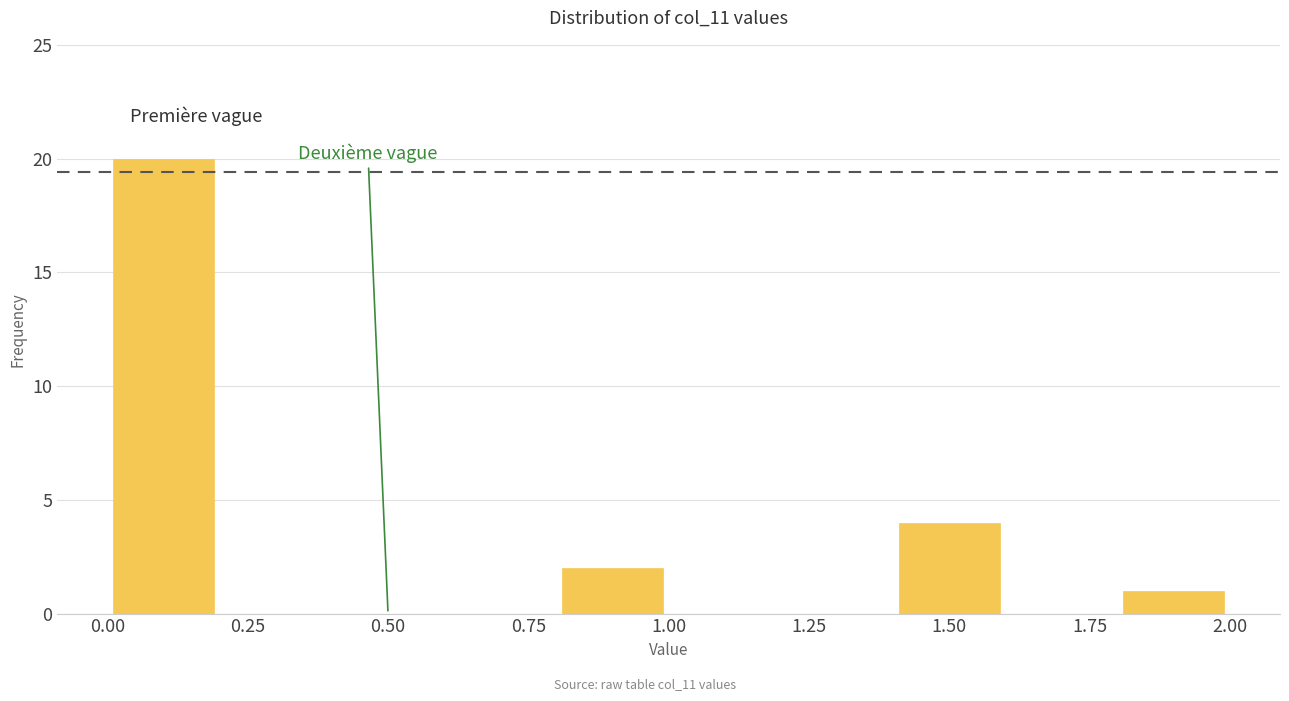

Reading left to right, transcribe this chart: for each bar, give the range it covers on the x-axis and its height. The values are not printed on the chart, so give them approximately, as read against the axis.

0.0 to 0.2: 20
0.2 to 0.4: 0
0.4 to 0.6: 0
0.6 to 0.8: 0
0.8 to 1.0: 2
1.0 to 1.2: 0
1.2 to 1.4: 0
1.4 to 1.6: 4
1.6 to 1.8: 0
1.8 to 2.0: 1